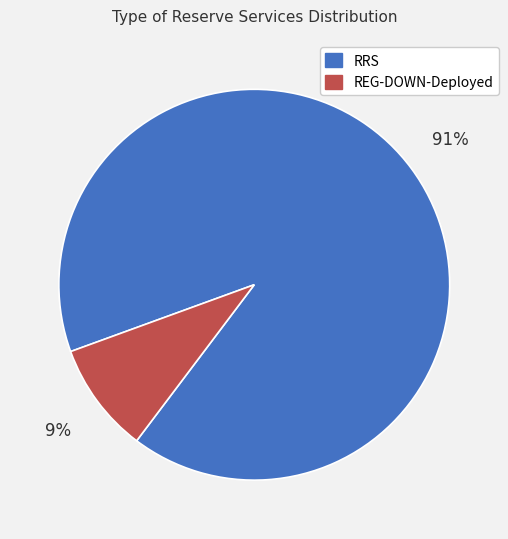

True or false: REG-DOWN-Deployed accounts for 9% of the total.

True